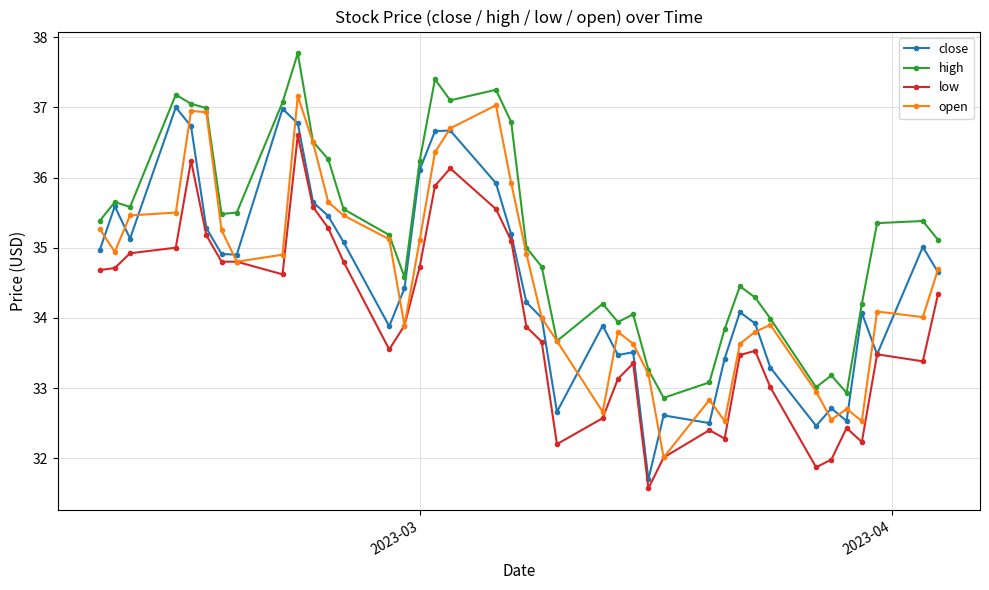

Count the number of categories in the chart.

40